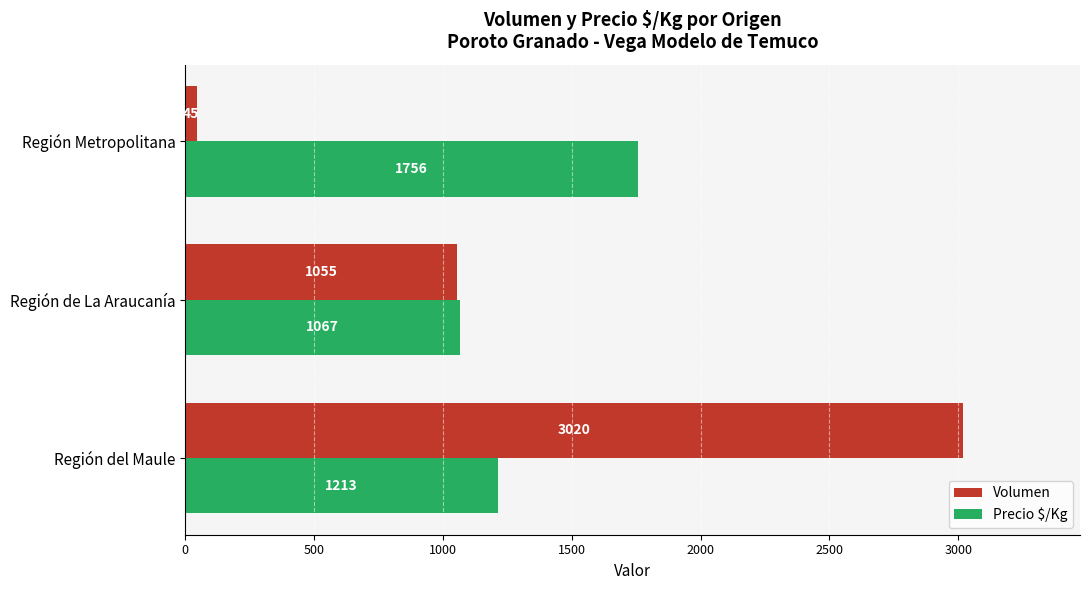

Which category has the highest value in the Precio $/Kg series?

Región Metropolitana